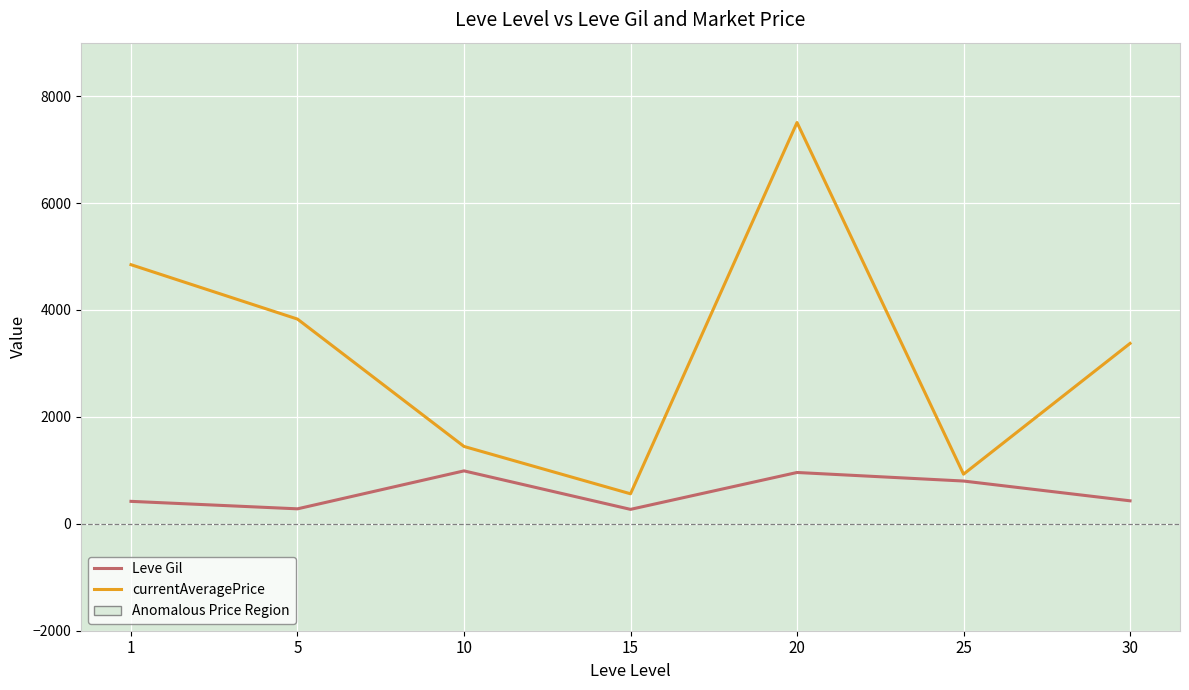

Between 15 and 20, which is larger?

20